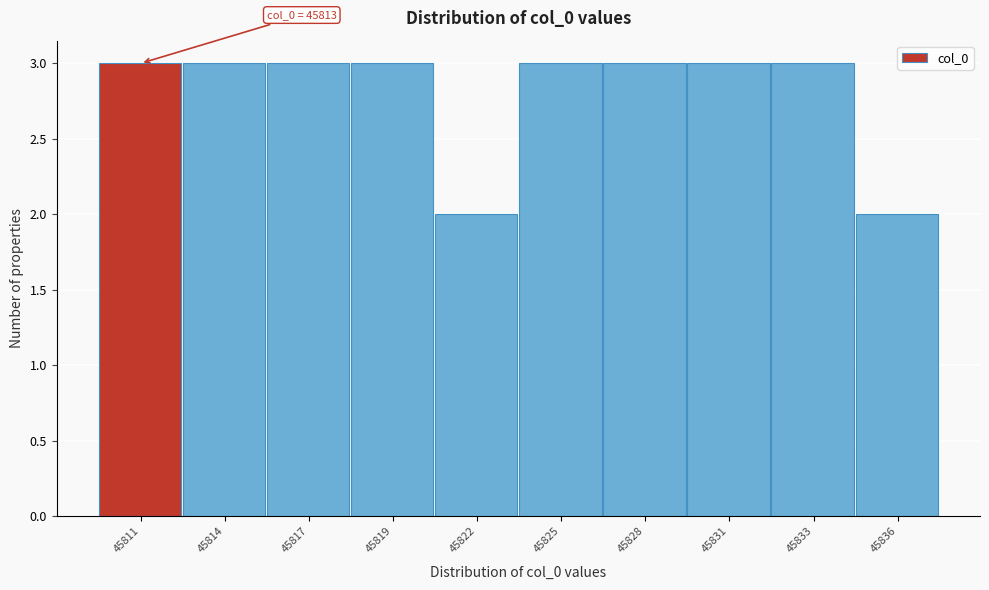

Reading left to right, transcribe all the data shown in this chart.

45811=3	45814=3	45817=3	45819=3	45822=2	45825=3	45828=3	45831=3	45833=3	45836=2